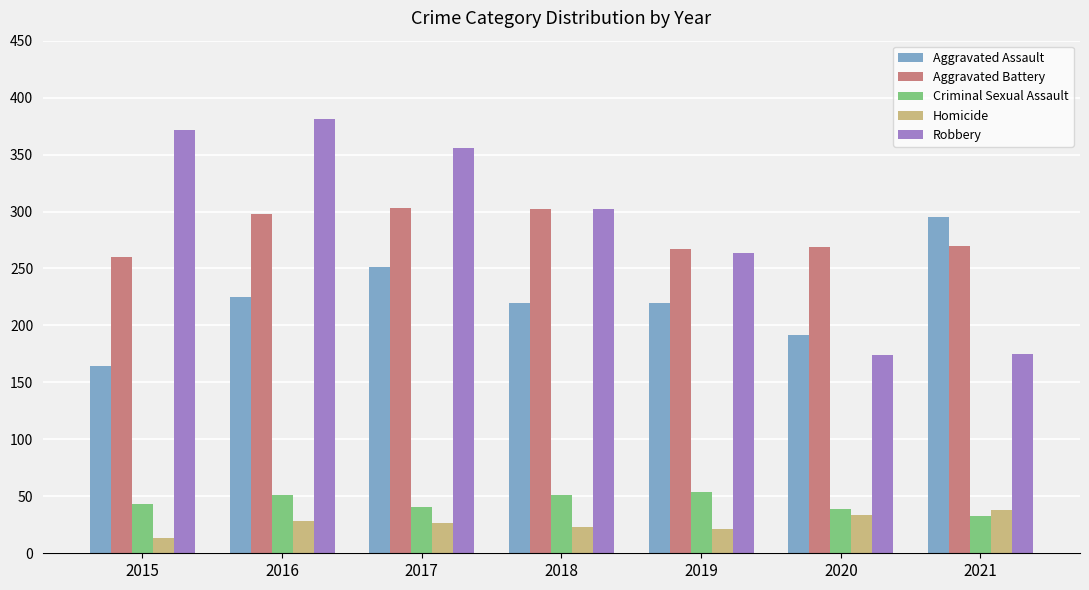

What is the difference between the highest and lowest values at 2015?

359